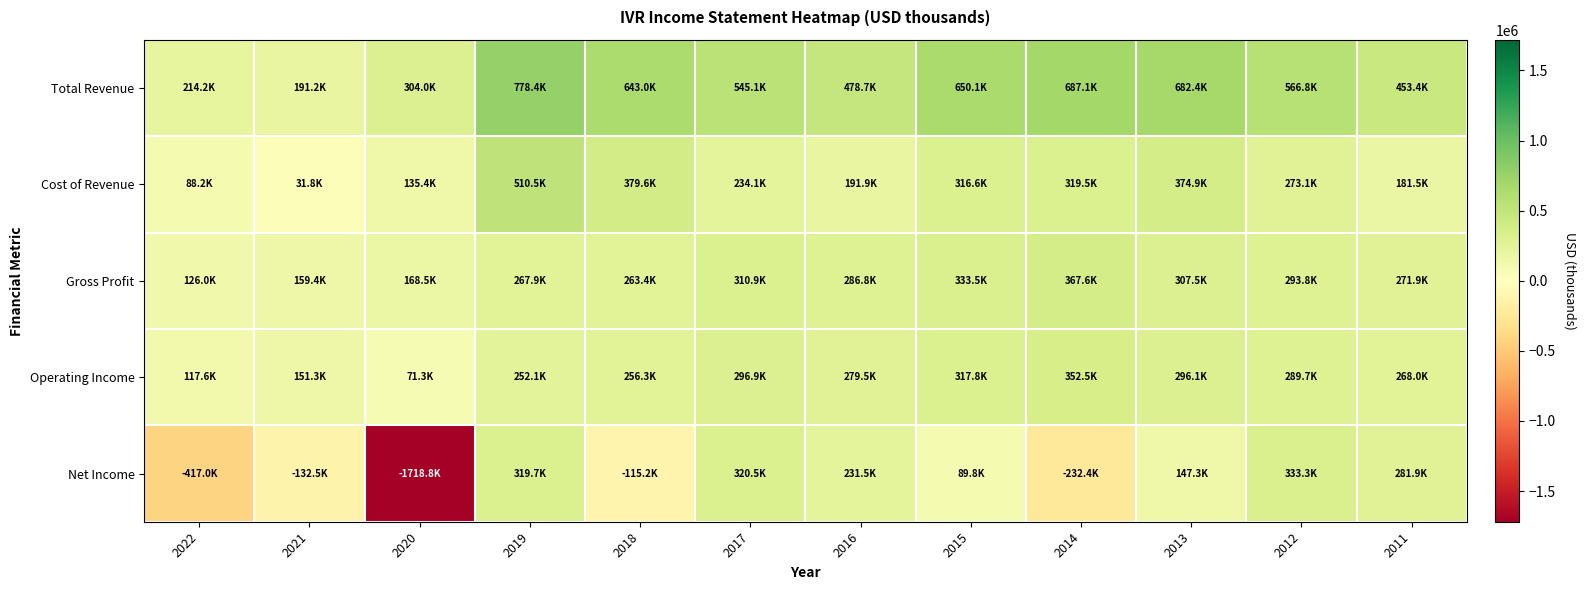

How many distinct data groups are displayed?

5